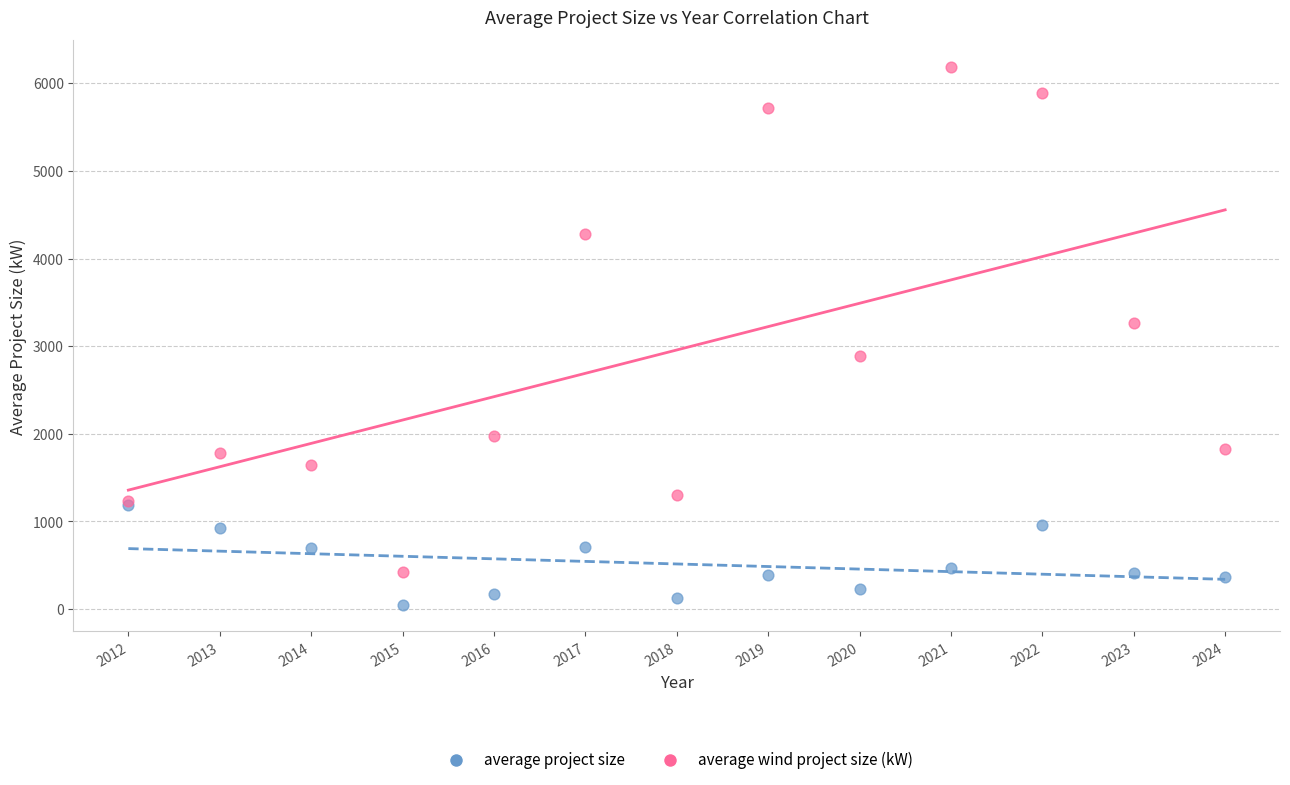

Across all series, what Y value is closest to 3119?

3269.5